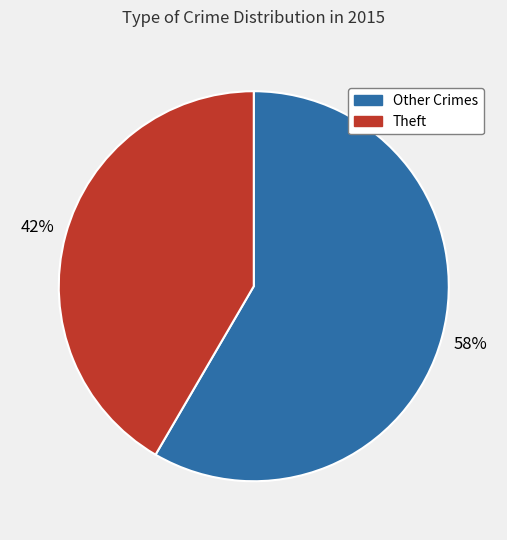

Which category has the smallest portion of the pie?

Theft